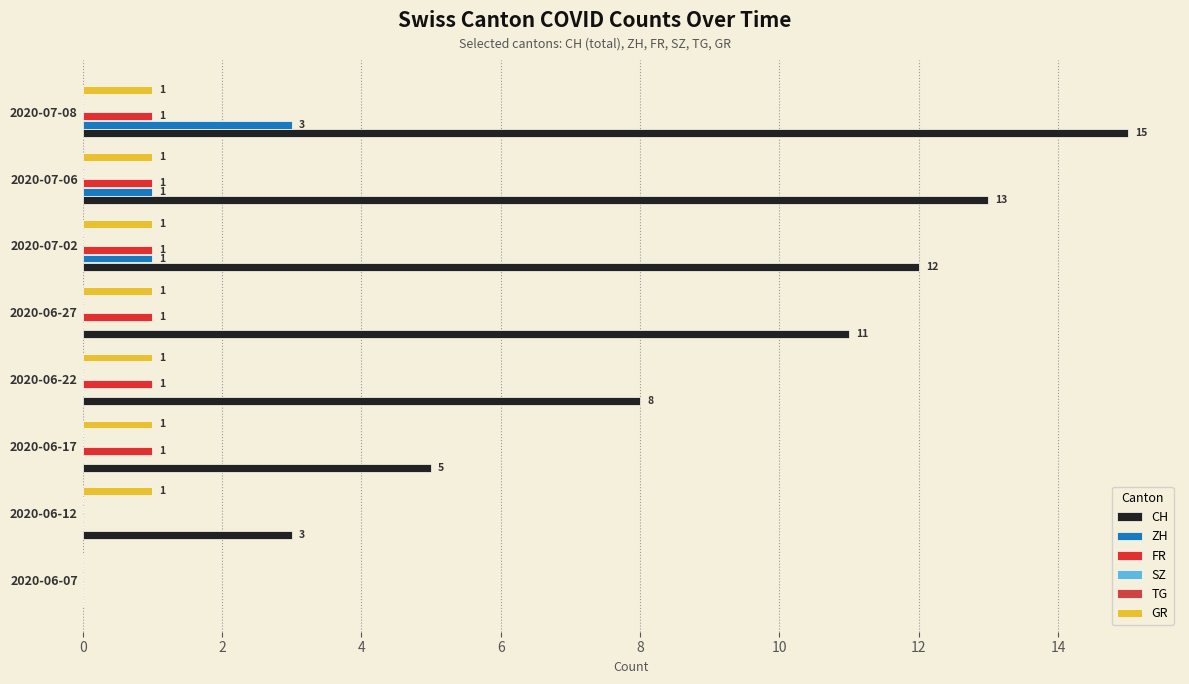

The value of ZH at 2020-06-27 is 0.0. True or false?

True